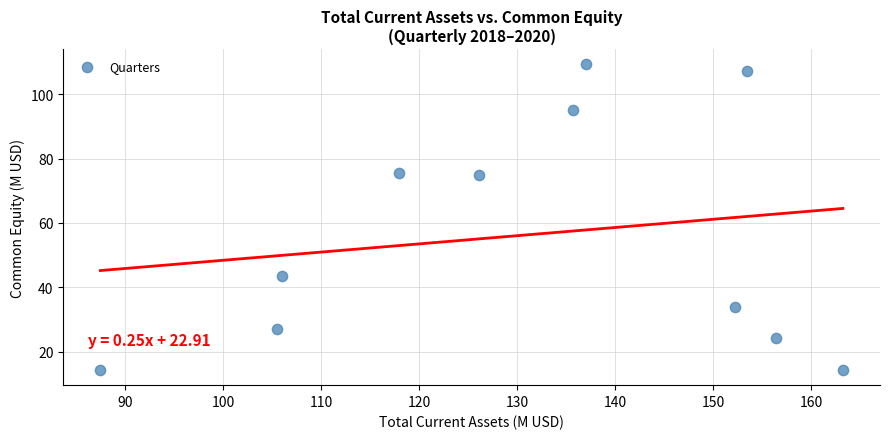

What is the average Y value?

56.3